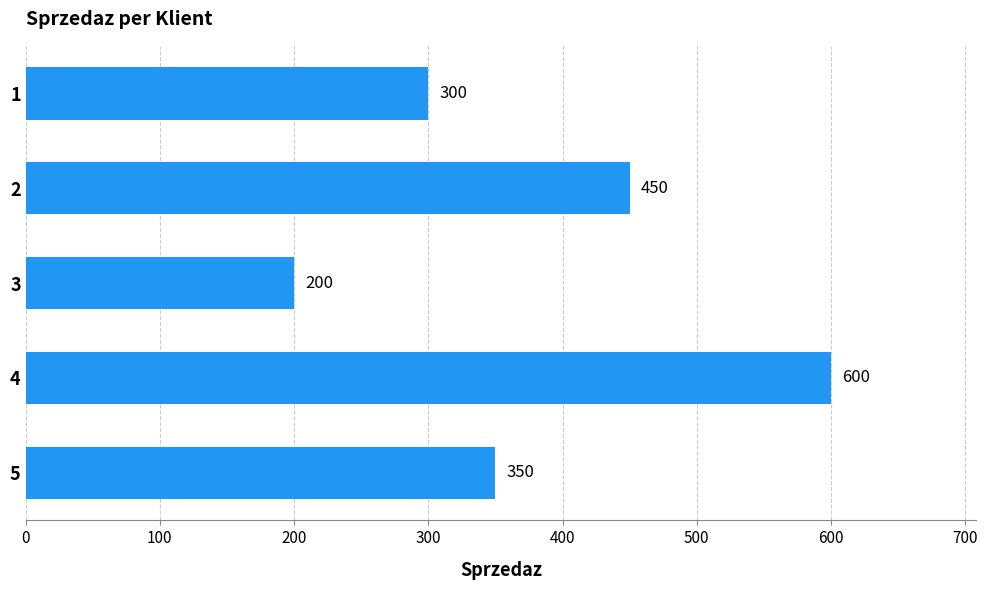

What is the value of the 2nd bar from the top?

450